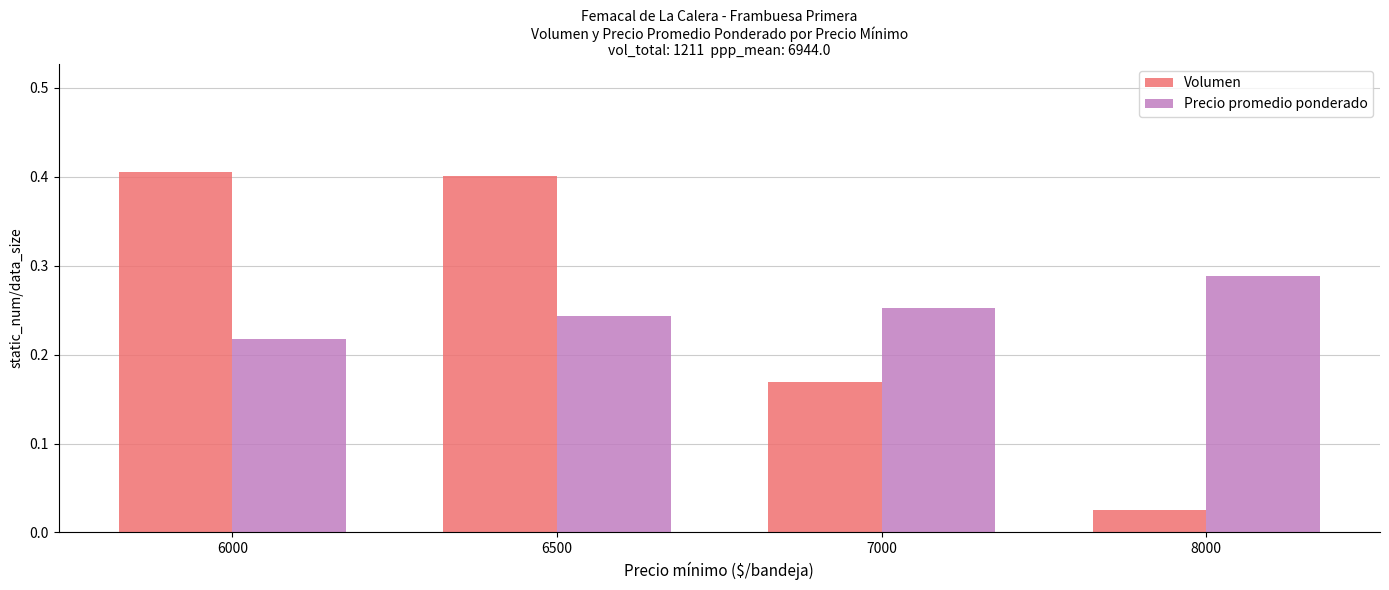

The Volumen series shows 0.1 at 7000. True or false?

False